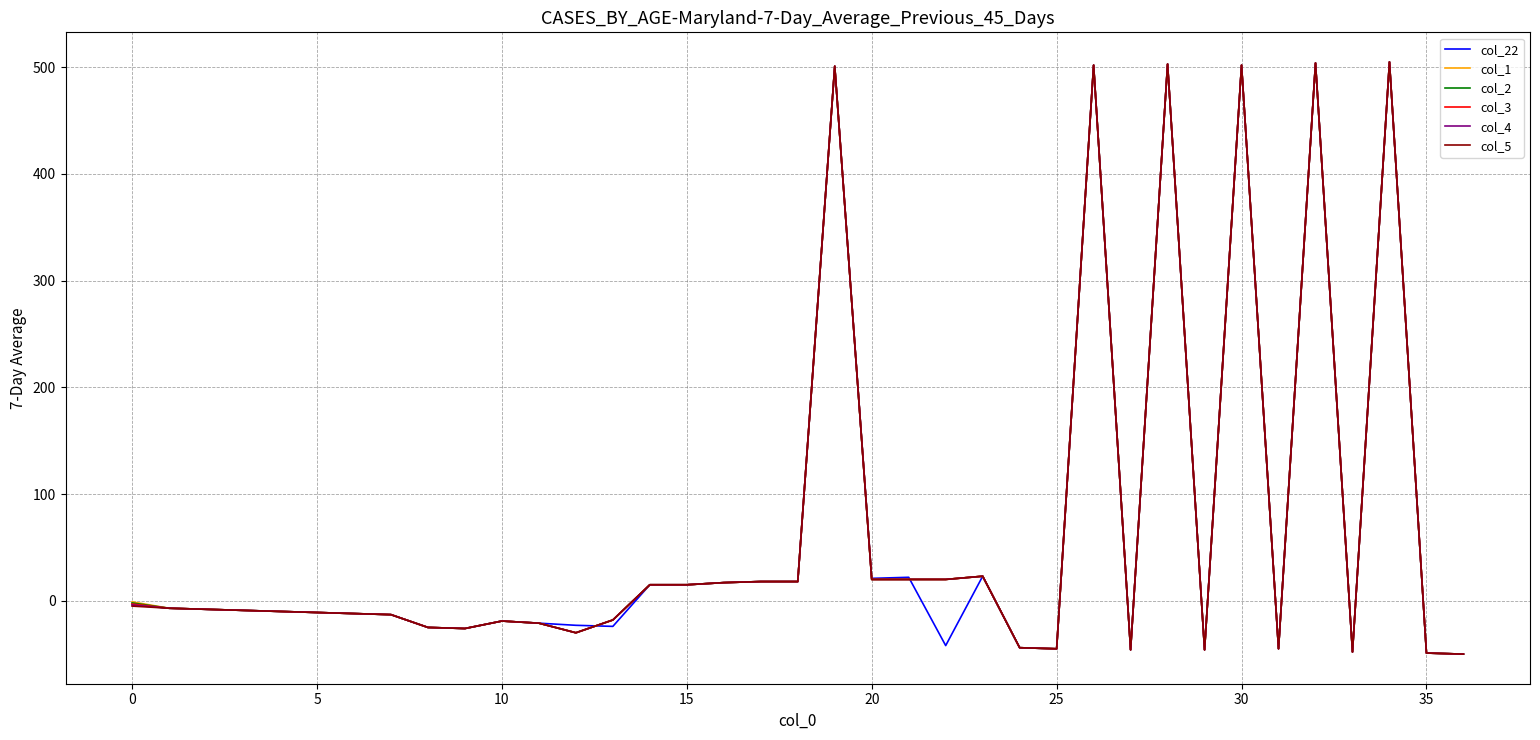

What is the minimum value shown in the chart?

-50